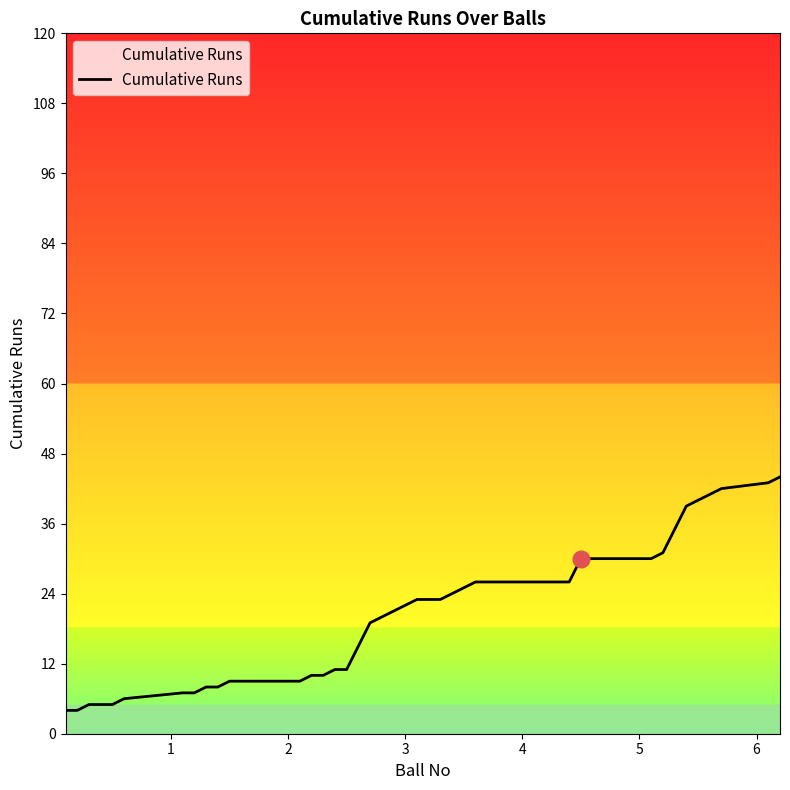

What is the difference between the maximum and minimum values?

40